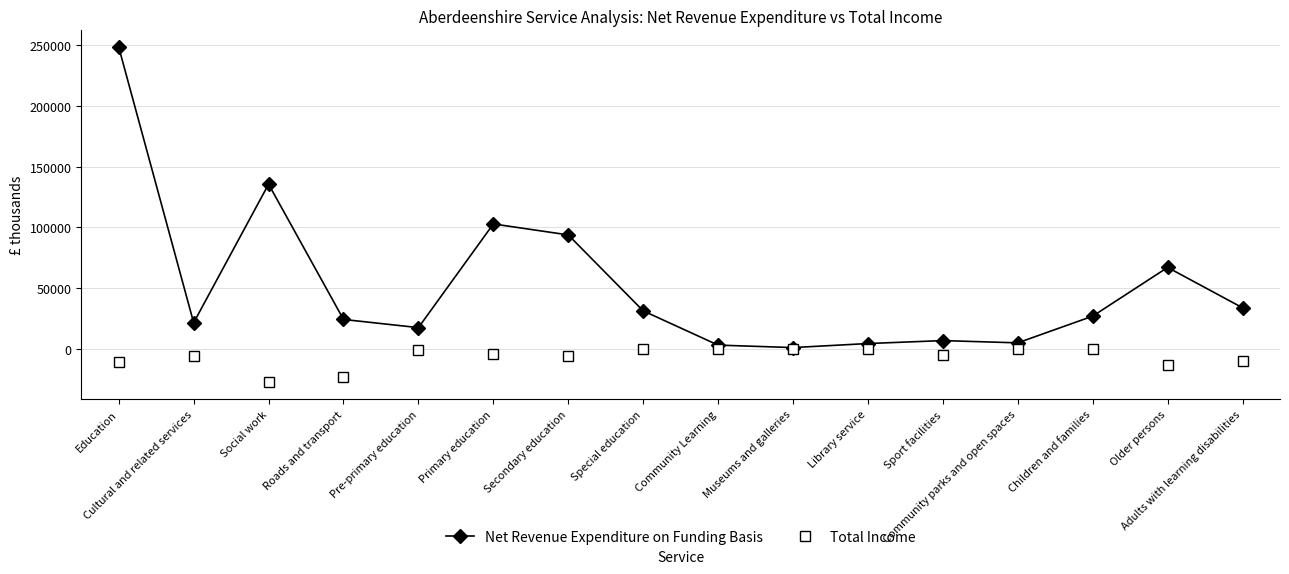

Rank the series by their average value, from highest to lowest.

Net Revenue Expenditure on Funding Basis, Total Income